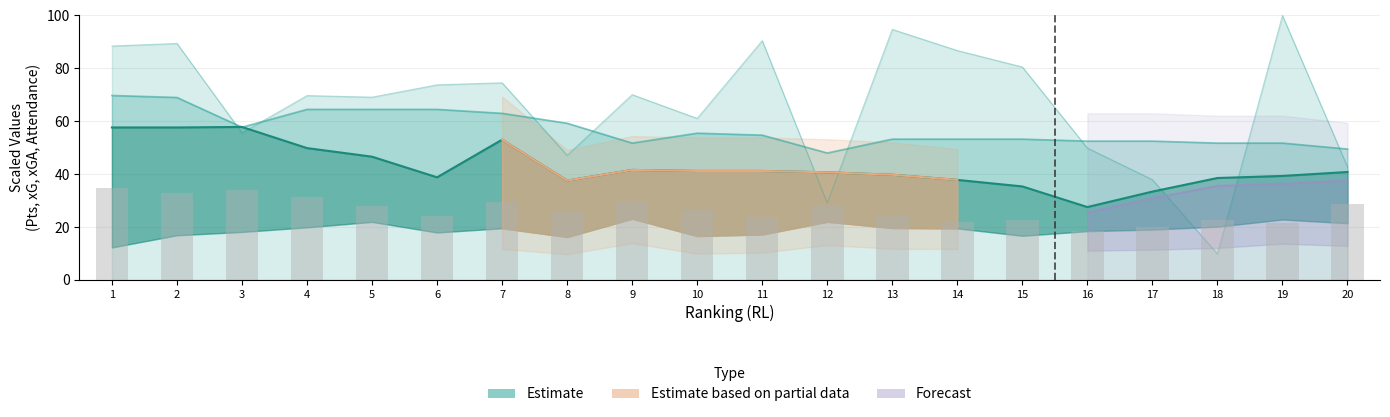

Reading left to right, extract all data points from this chart.

34.6	32.9	33.9	31.5	28.0	24.1	29.4	25.9	29.7	26.6	23.8	28.0	24.1	22.0	22.8	18.5	19.9	22.8	21.3	28.7